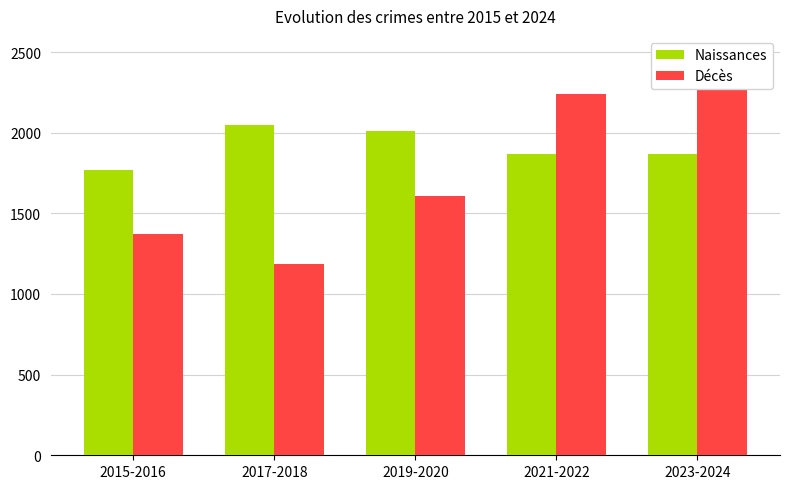

Are the bars grouped side by side (vs. stacked)?

Yes